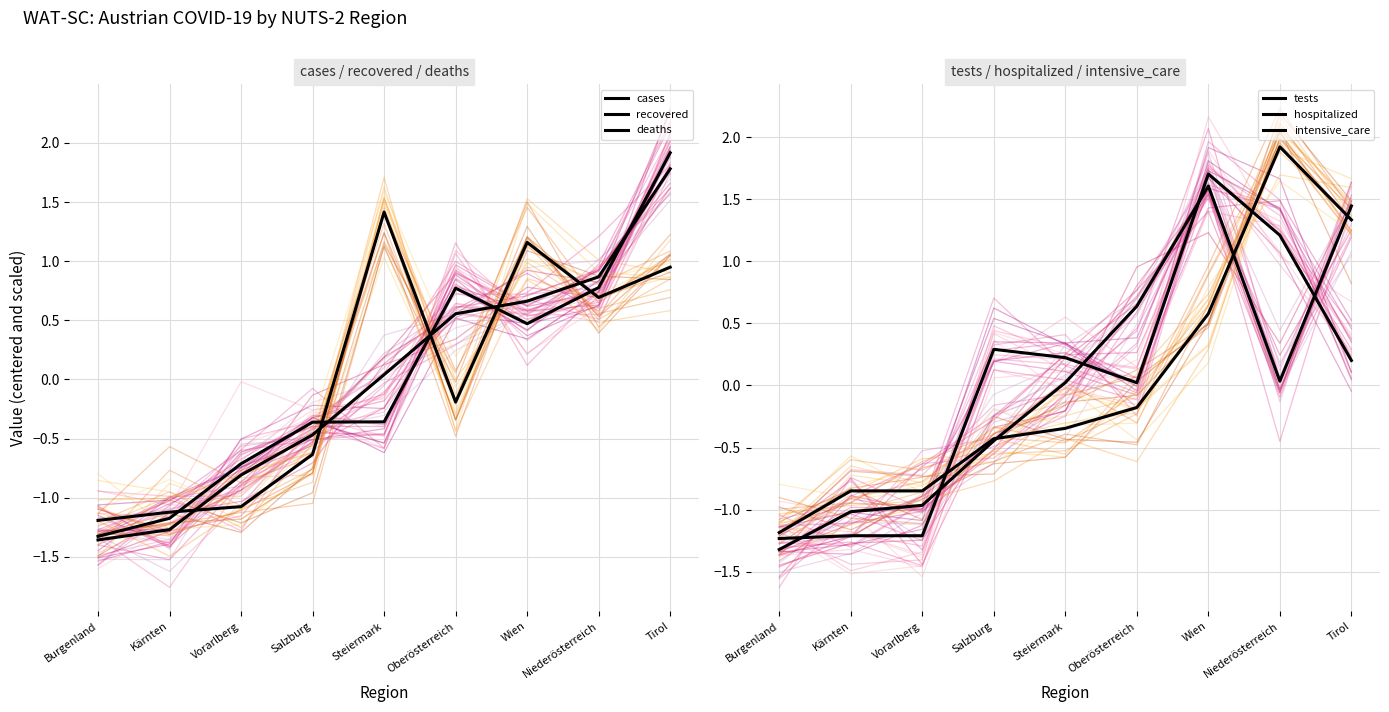

How many positive values does the tests series have?

5